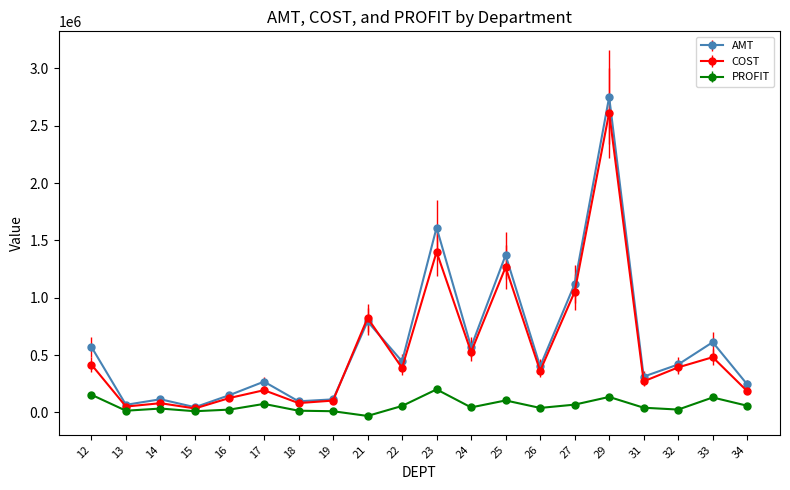

Which series has the largest total across all categories?

AMT